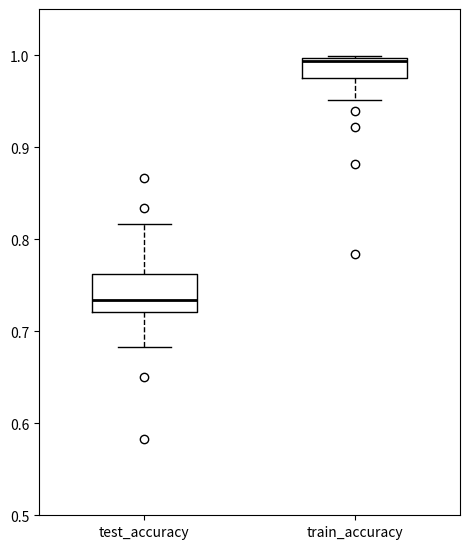

Which box has the highest median line?

train_accuracy